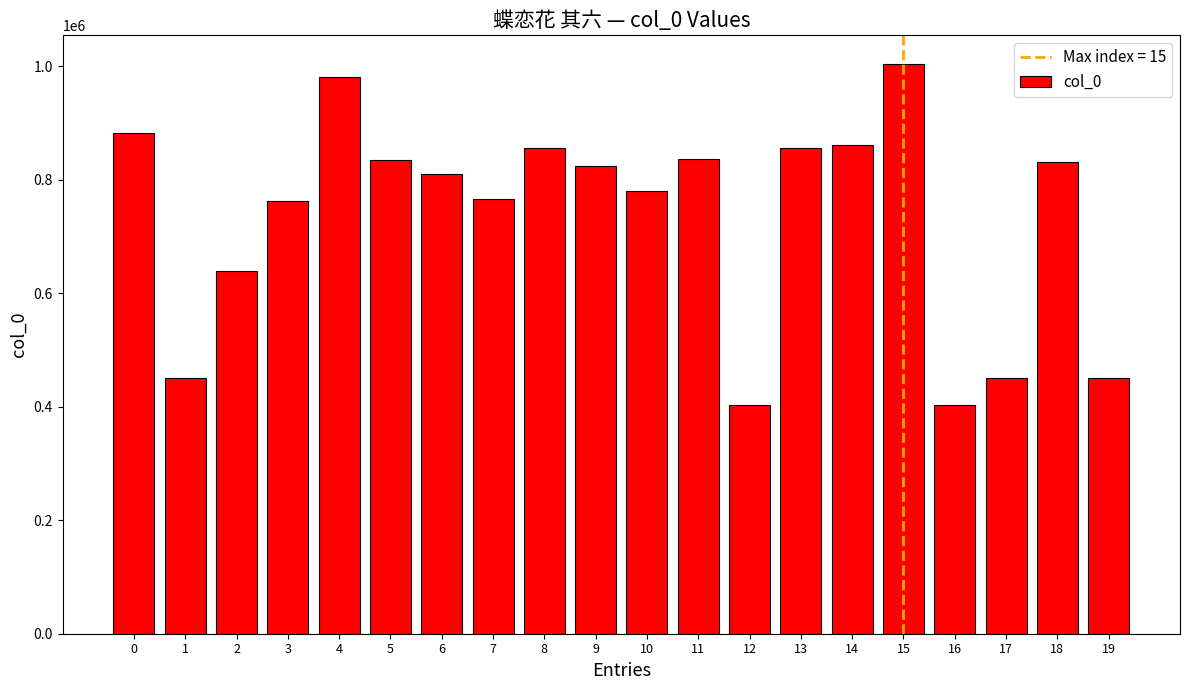

What is the ratio of the value at 17 to the value at 0?

0.5